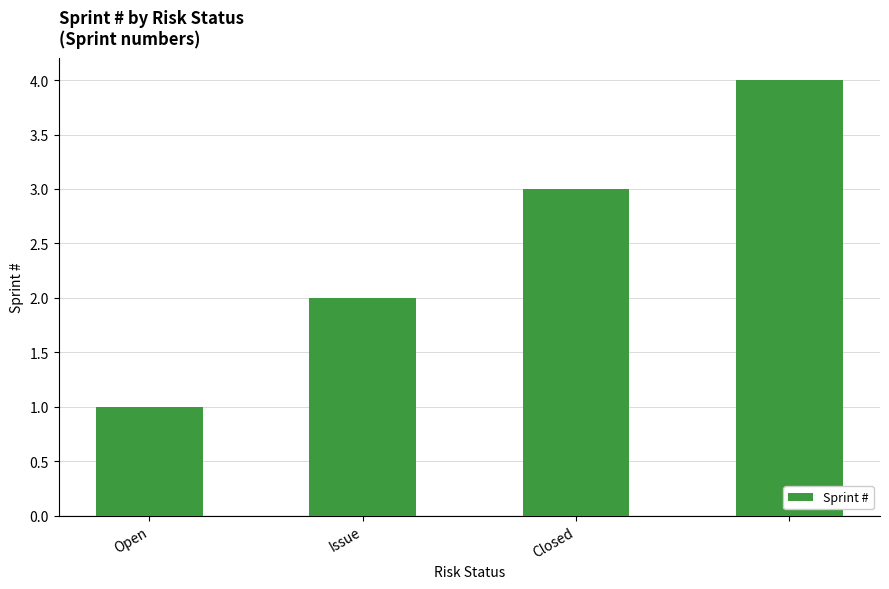

What is the greatest value displayed?

4